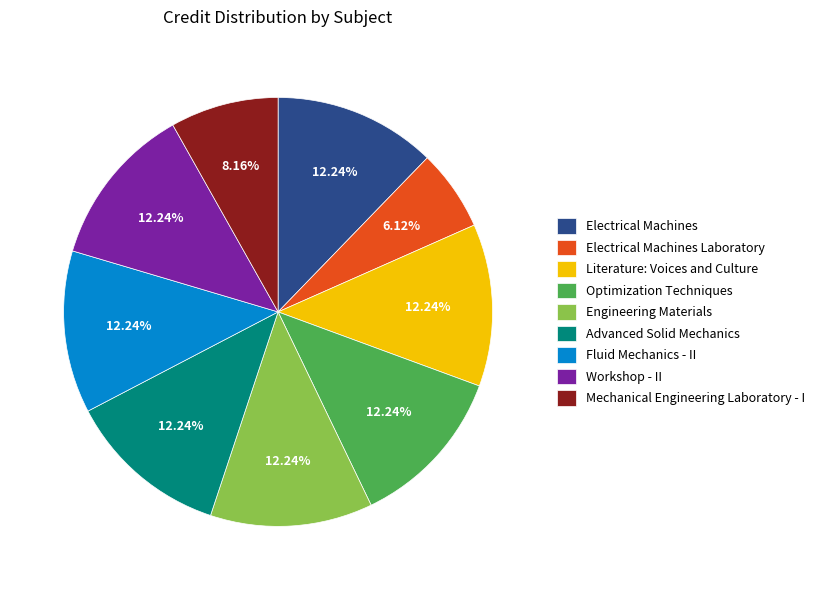

Approximately how many times larger is the value at Literature: Voices and Culture compared to Engineering Materials?

1.0